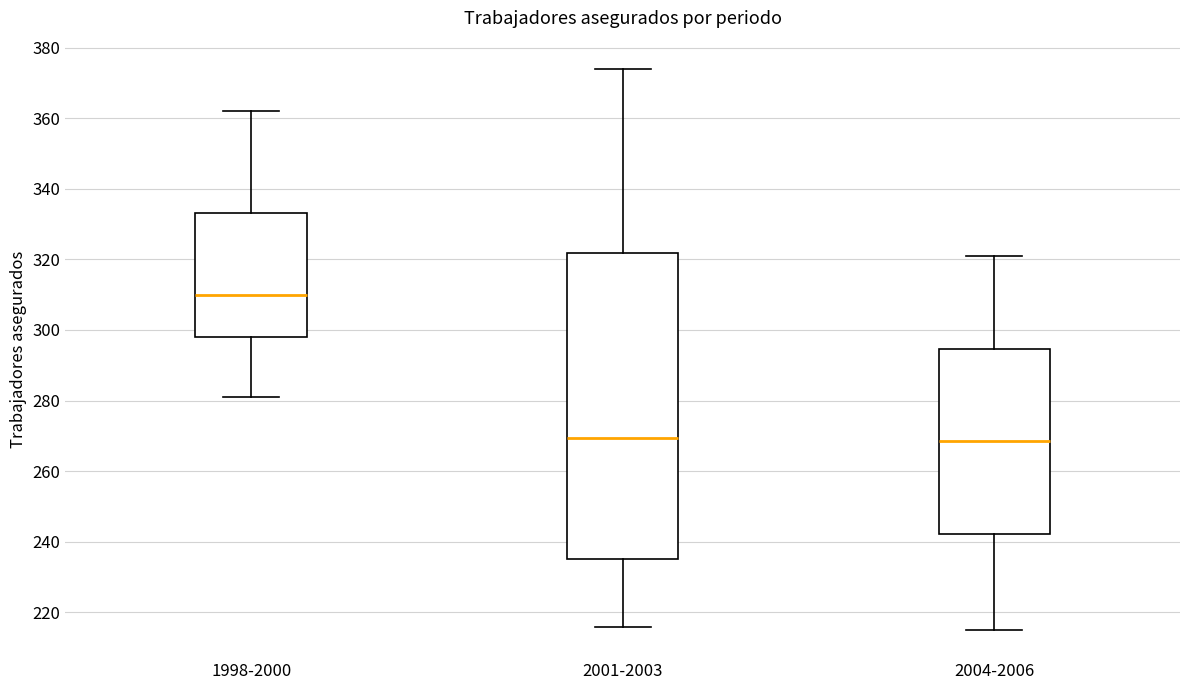

Reading left to right, transcribe this box plot: for each box, give where its median line is, the range the box spans, and where its two whiskers end, as read against the y-axis. The values are not printed on the chart, so give them approximately, as read against the axis.

1998-2000: median 310, box 298 to 334, whiskers 282 to 362
2001-2003: median 270, box 236 to 322, whiskers 216 to 374
2004-2006: median 268, box 242 to 294, whiskers 216 to 322